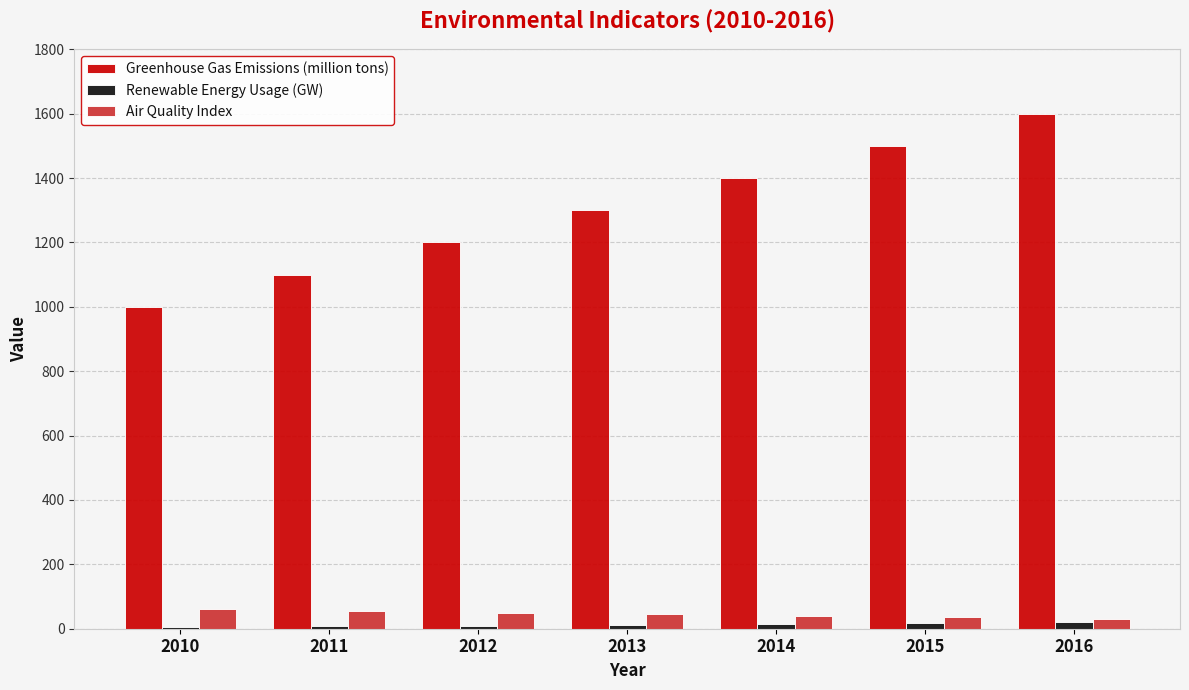

What is the maximum value shown in the chart?

1600